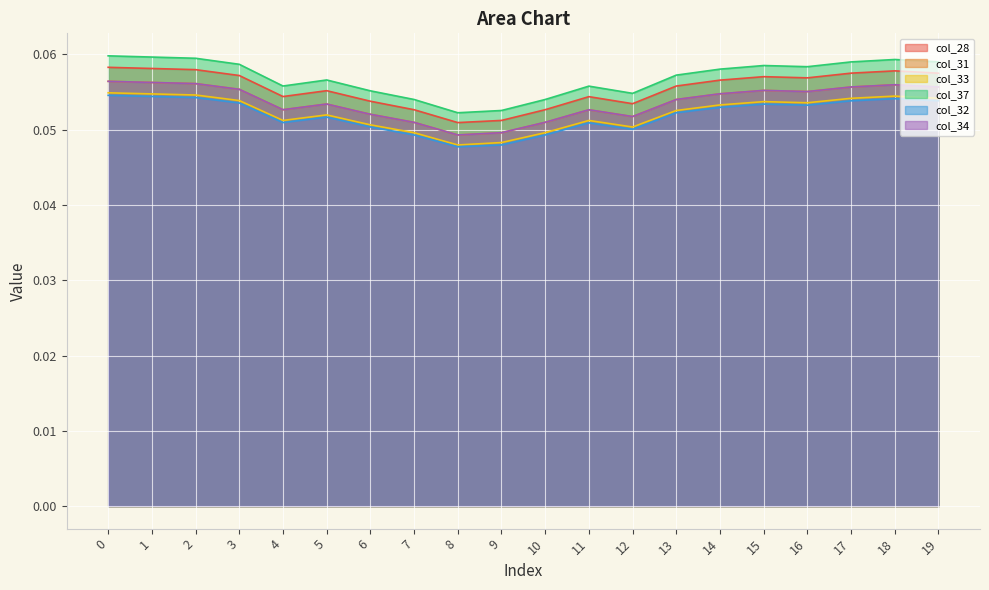

At which category does the chart reach its minimum across all series?

8